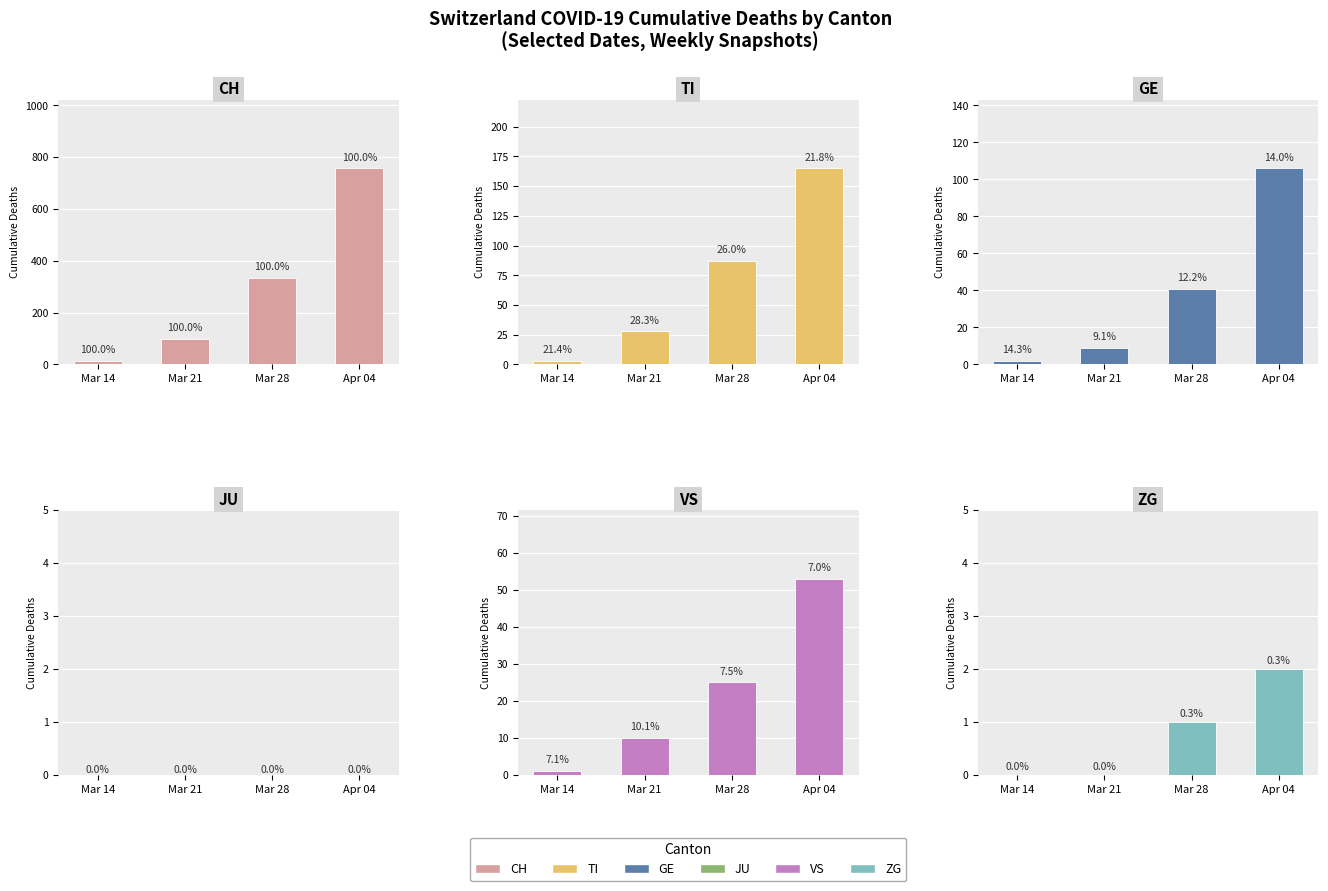

What is the approximate value of VS at Mar 28, to the nearest 10?

20